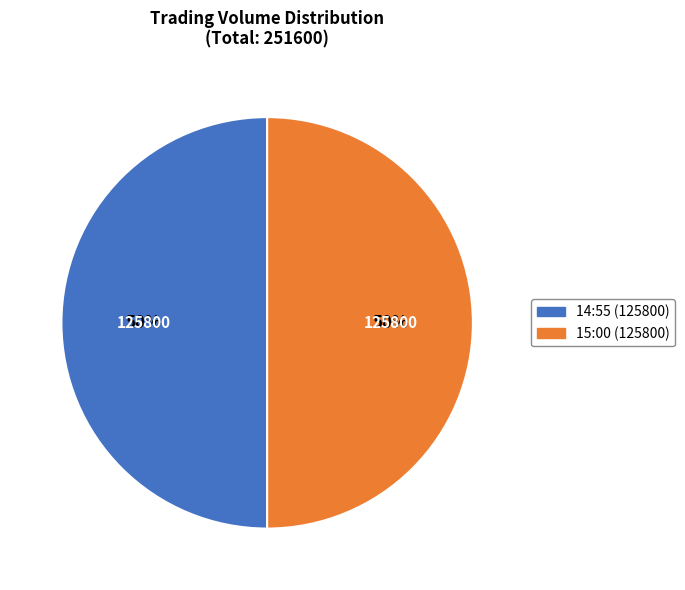

To the nearest percent, what is the average slice percentage?

50%